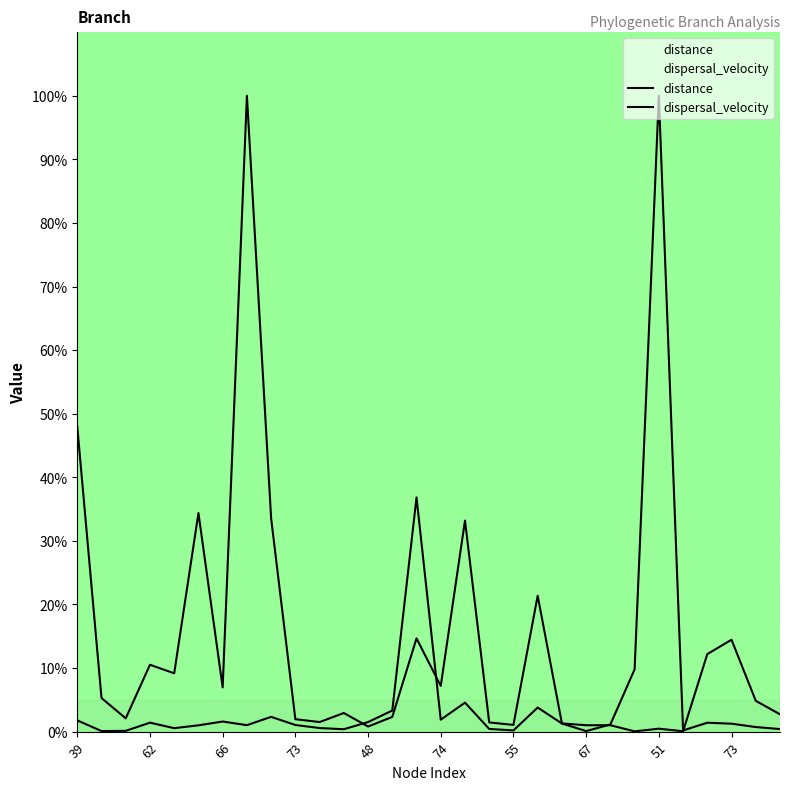

How many values in the dispersal_velocity series are below 1?

12